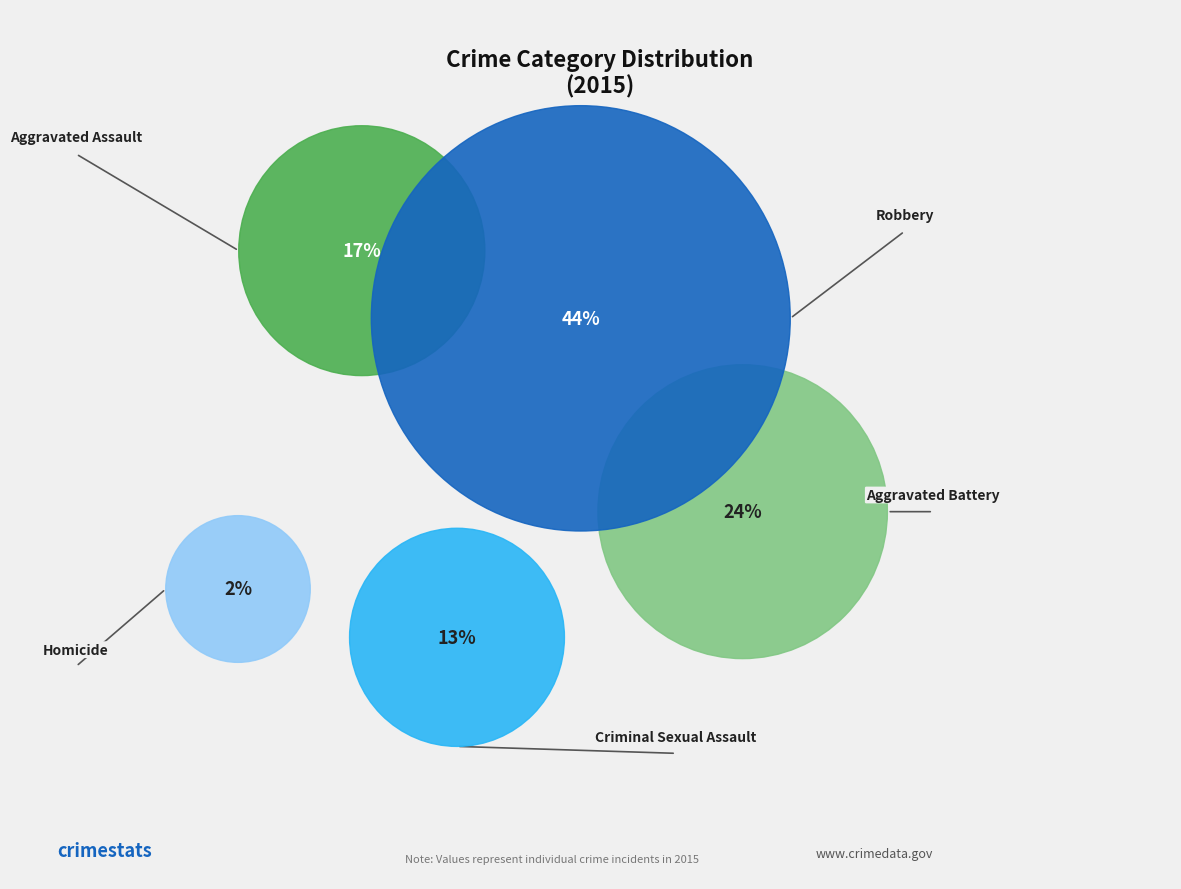

What percentage is the Homicide slice, to the nearest percent?

2%